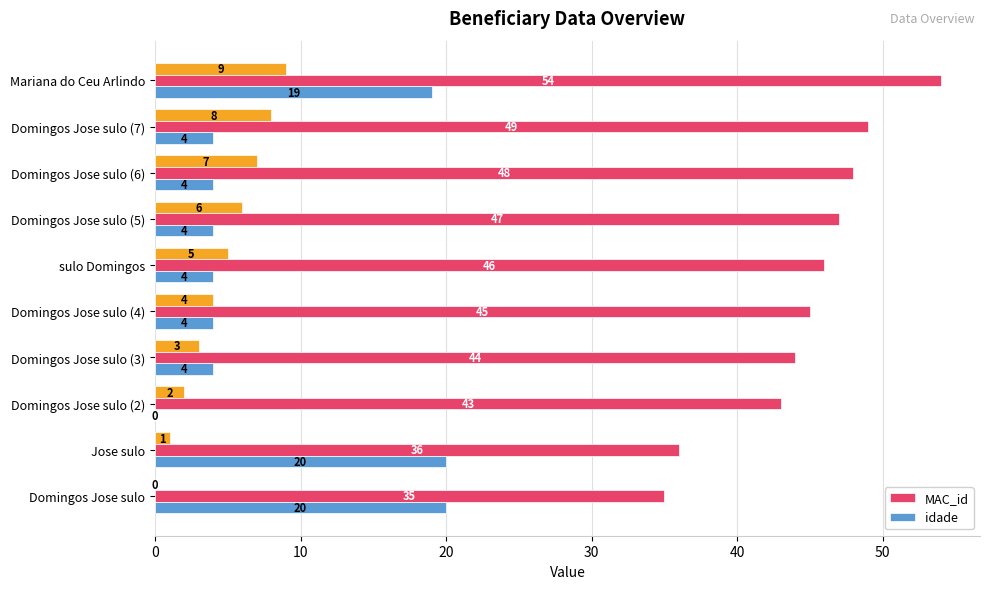

The value of idade at sulo Domingos is 7. True or false?

False